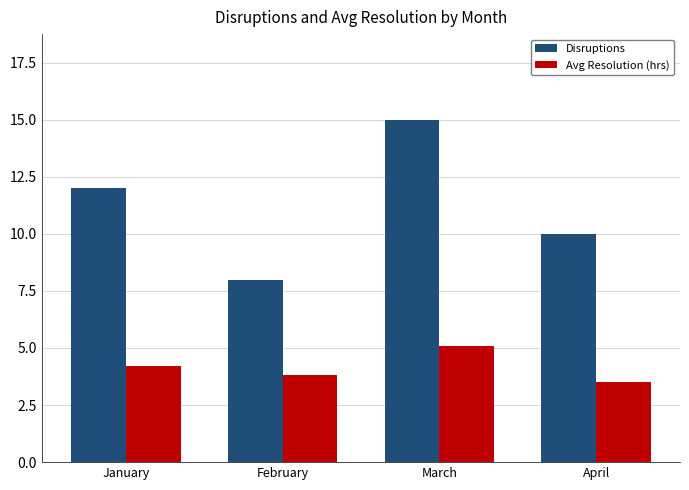

Which category has the highest value across all series?

March